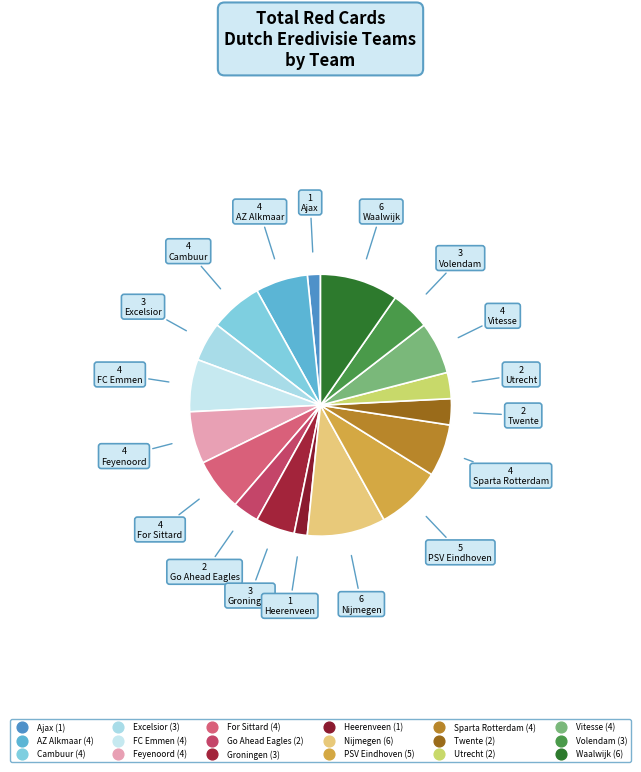

Is there a majority slice in this chart?

No